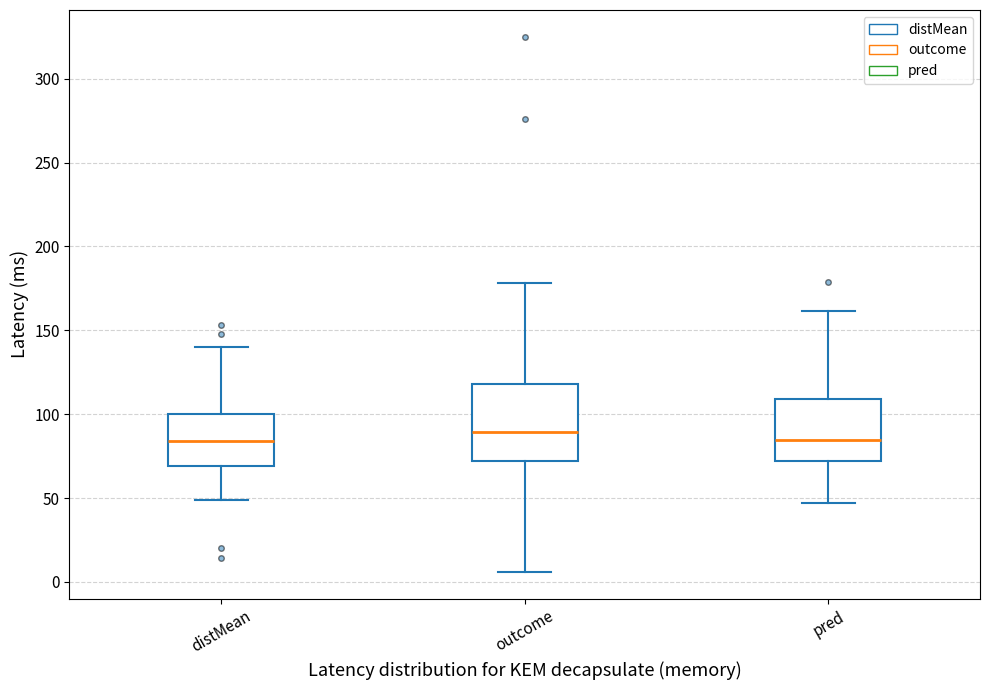

Reading left to right, read every box against the y-axis: the position of its median line, the range the box covers, and the ends of its whiskers. The values are not printed on the chart, so give them approximately, as read against the axis.

distMean: median 85, box 70 to 100, whiskers 50 to 140
outcome: median 90, box 70 to 120, whiskers 5 to 180
pred: median 85, box 70 to 110, whiskers 45 to 160